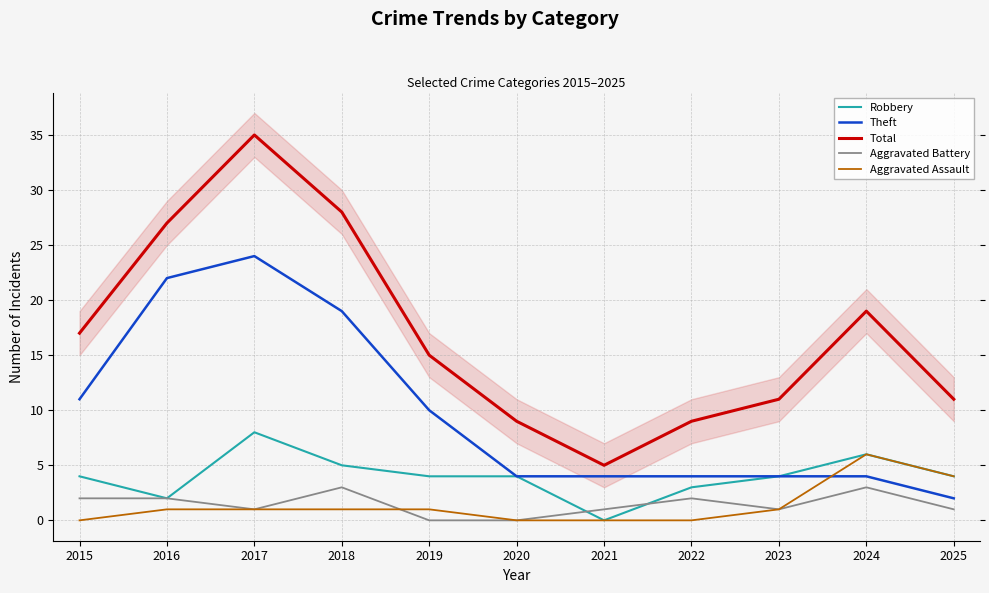

What is the sum of the Theft values at 2017 and 2024?

28